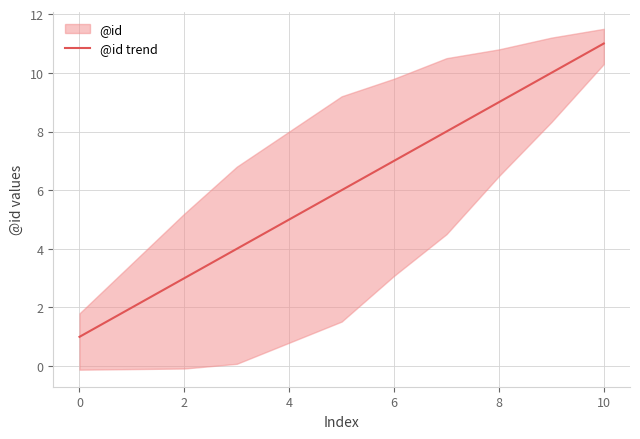

The value at 2 is 4.0. True or false?

False